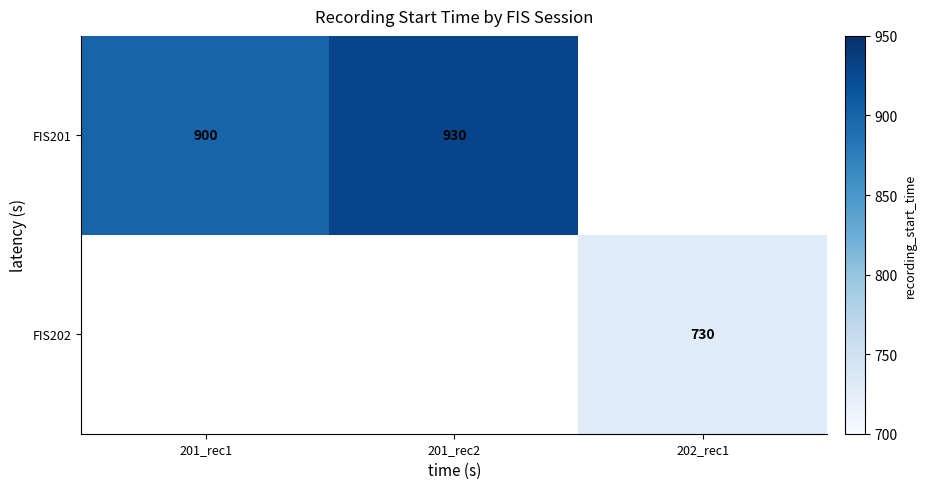

True or false: FIS202 has a value of 730 at 202_rec1.

True